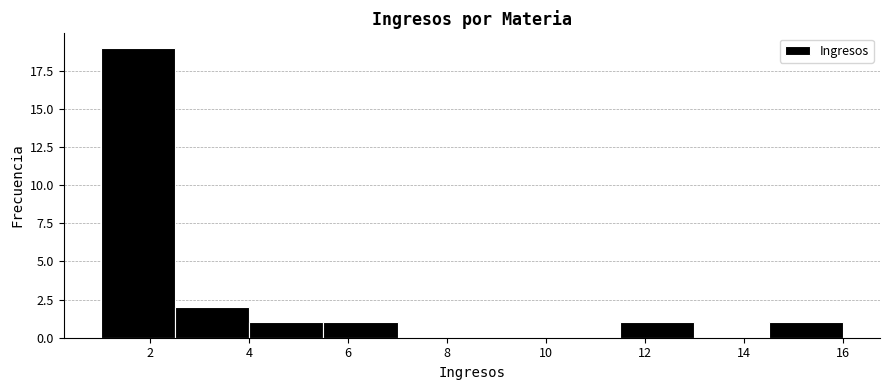

What is the height of the bar covering 2.5 to 4.0 on the x-axis? Neither the bar edges nor the heights are printed on the chart, so give them approximately, as read against the axes.

2